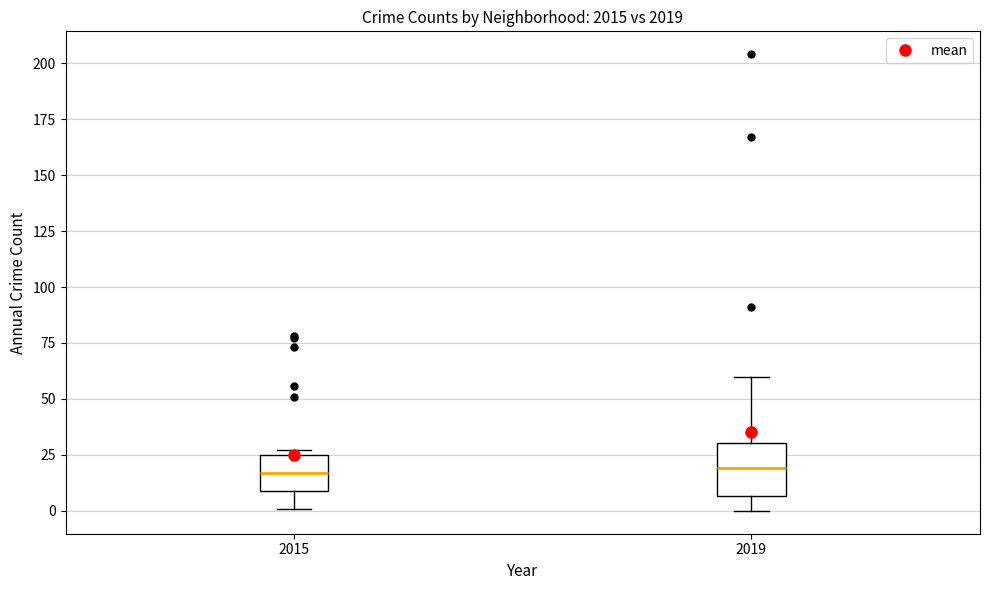

Where does the lower whisker of the box at x = 2019 end on the y-axis? The values are not printed on the chart, so give them approximately, as read against the axis.

0